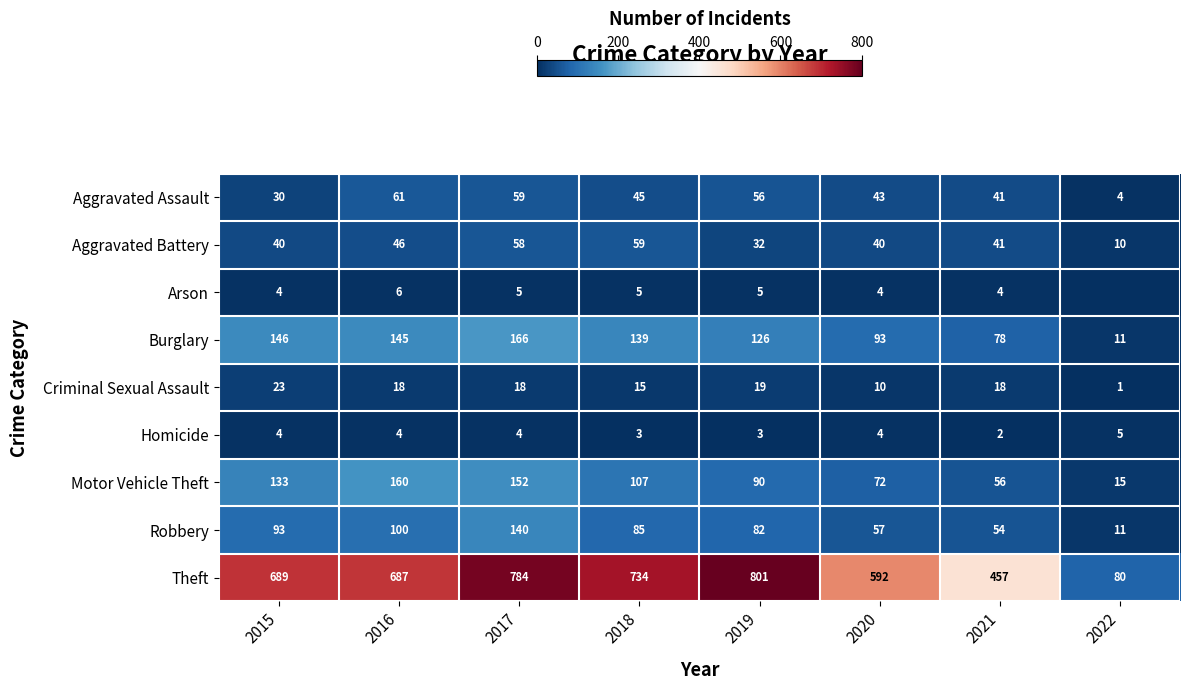

The value of Theft at 2021 is 457. True or false?

True